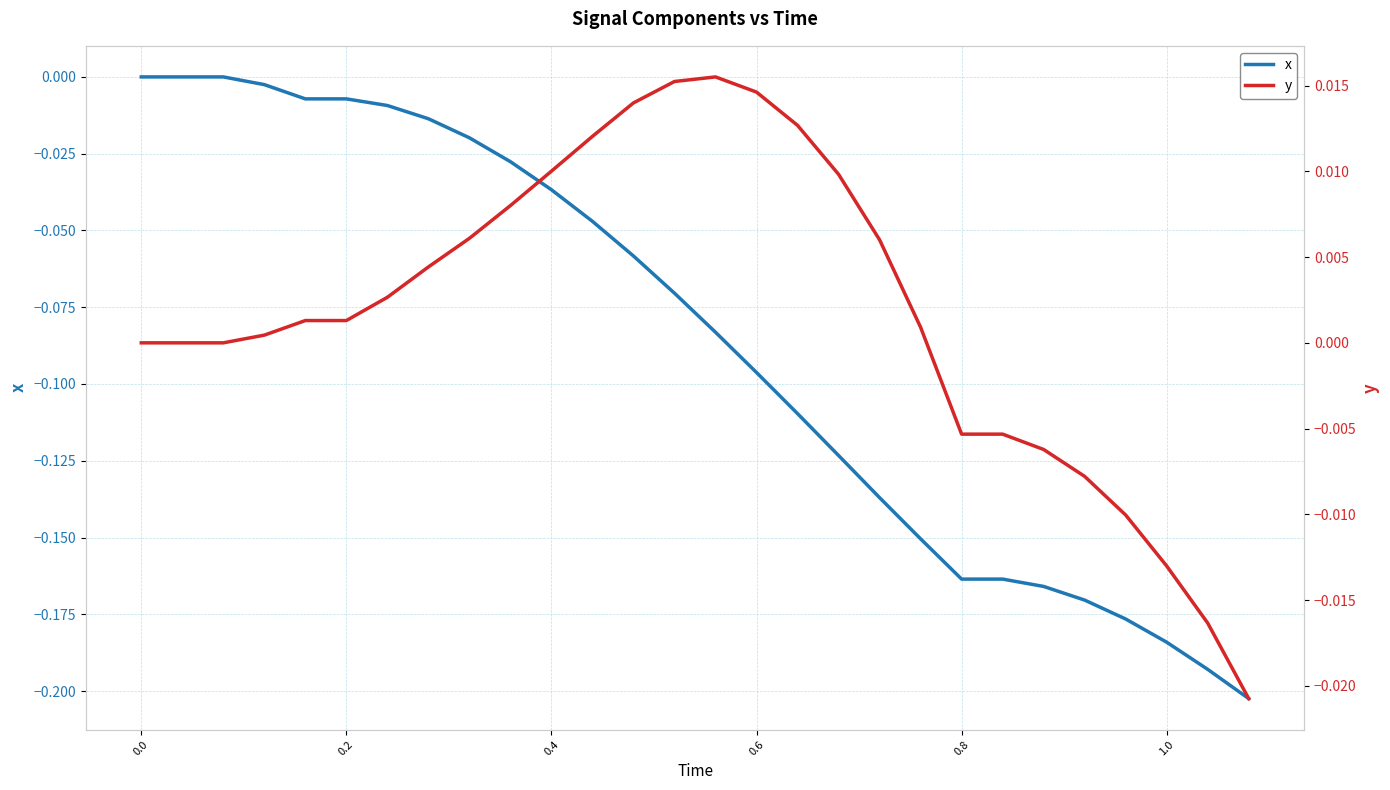

Does the chart have visible grid lines?

Yes